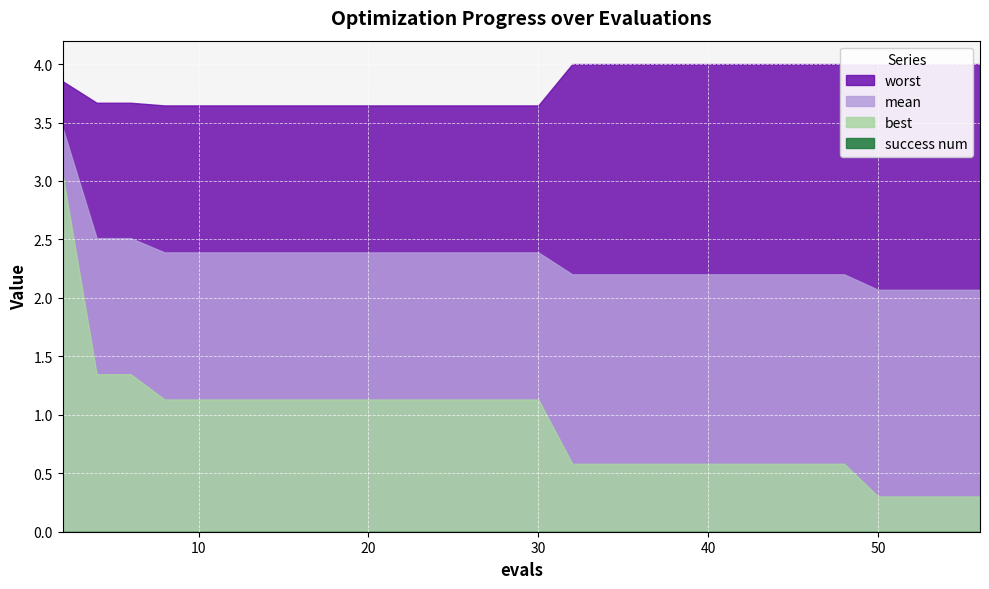

Reading left to right, list all the values displayed in this chart.

mean: 3.5	2.5	2.5	2.4	2.4	2.4	2.4	2.4	2.4	2.4	2.4	2.4	2.4	2.4	2.4	2.4	2.2	2.2	2.2	2.2	2.2	2.2	2.2	2.2	2.2	2.2	2.1	2.1	2.1	2.1
best: 3.1	1.3	1.3	1.1	1.1	1.1	1.1	1.1	1.1	1.1	1.1	1.1	1.1	1.1	1.1	1.1	0.6	0.6	0.6	0.6	0.6	0.6	0.6	0.6	0.6	0.6	0.3	0.3	0.3	0.3
worst: 3.9	3.7	3.7	3.6	3.6	3.6	3.6	3.6	3.6	3.6	3.6	3.6	3.6	3.6	3.6	3.6	4.0	4.0	4.0	4.0	4.0	4.0	4.0	4.0	4.0	4.0	4.0	4.0	4.0	4.0
success num: 0.0	0.0	0.0	0.0	0.0	0.0	0.0	0.0	0.0	0.0	0.0	0.0	0.0	0.0	0.0	0.0	0.0	0.0	0.0	0.0	0.0	0.0	0.0	0.0	0.0	0.0	0.0	0.0	0.0	0.0